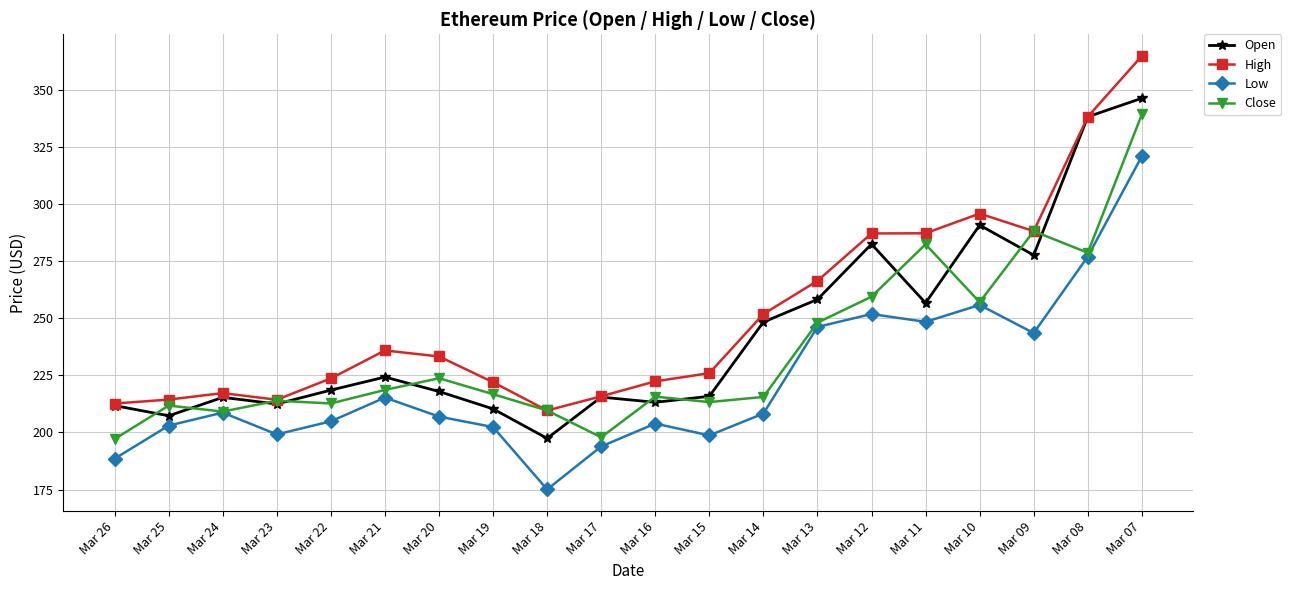

True or false: Low and High intersect in this chart.

False